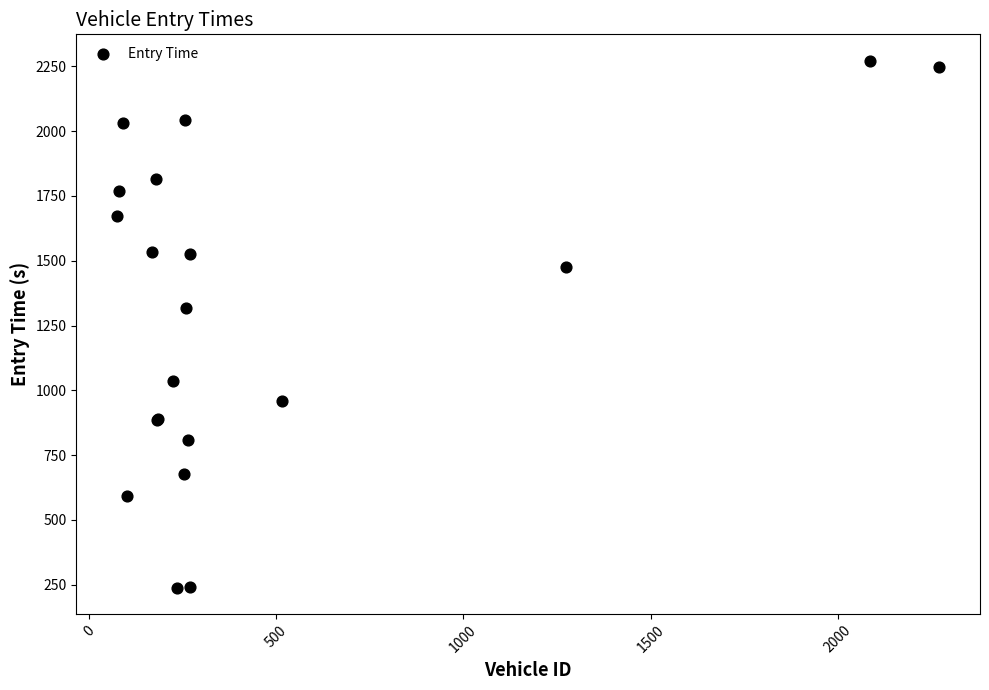

What Y value in the scatter plot is closest to 1255?

1318.5